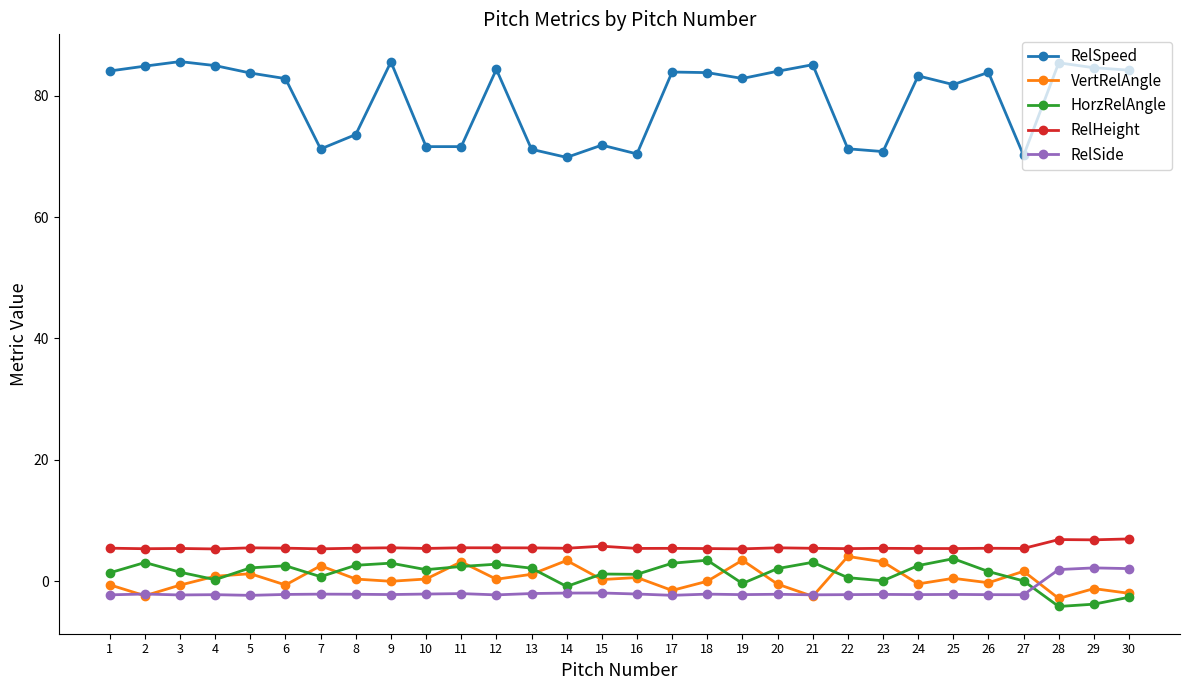

What is the difference between the maximum and minimum values in the RelHeight series?

1.7